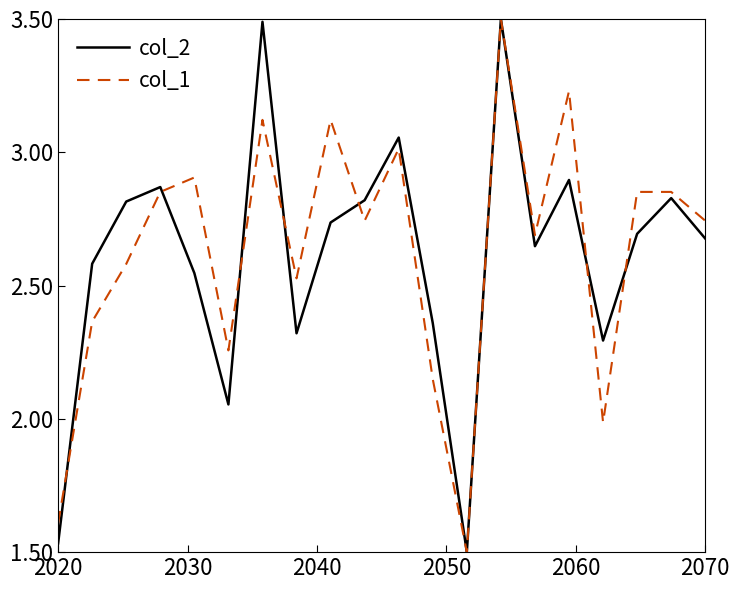

What is the maximum value for col_1?

3.5